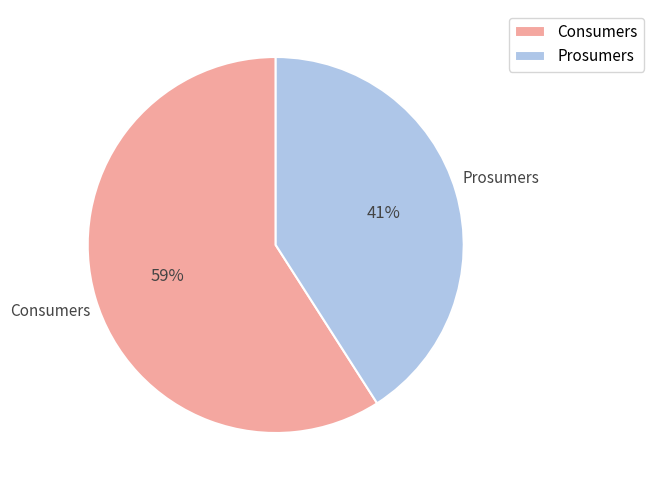

Approximately how many times larger is the value at Consumers compared to Prosumers?

1.4